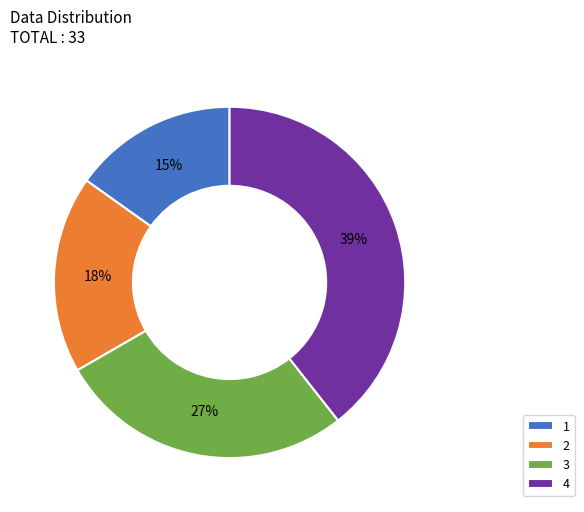

Rank the categories by value from lowest to highest.

1, 2, 3, 4